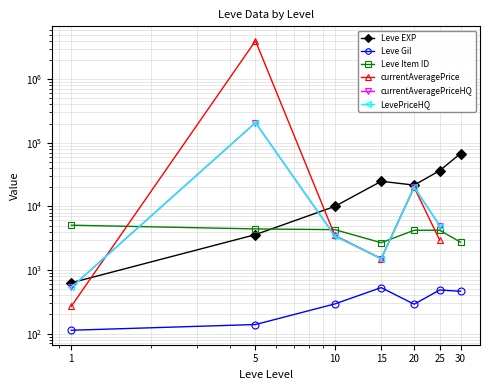

What are all the series names shown in the legend?

Leve EXP, Leve Gil, Leve Item ID, currentAveragePrice, currentAveragePriceHQ, LevePriceHQ